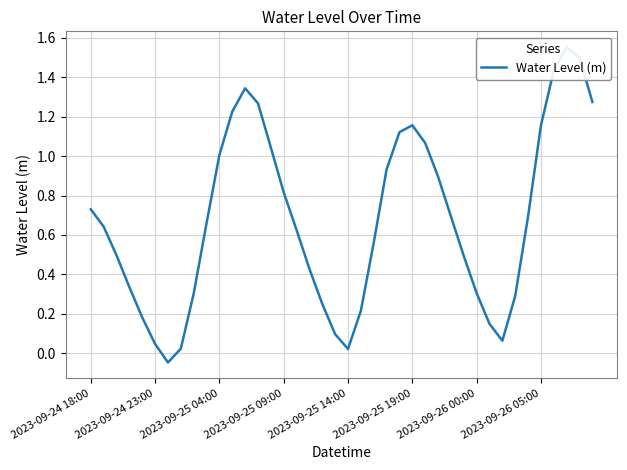

What is the difference between the maximum and minimum values?

1.6